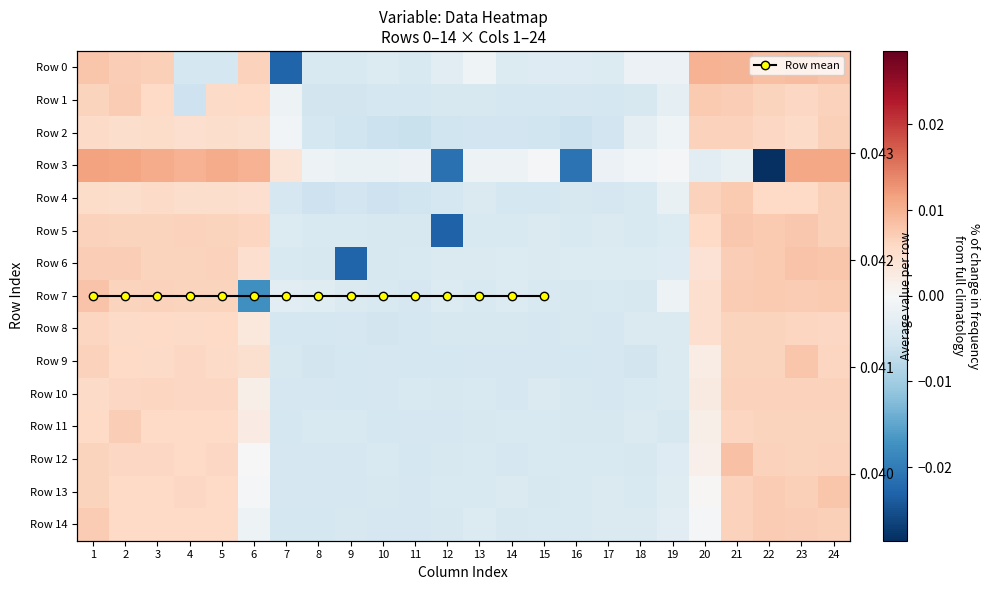

The Row 6 series shows 0.0 at 24. True or false?

True